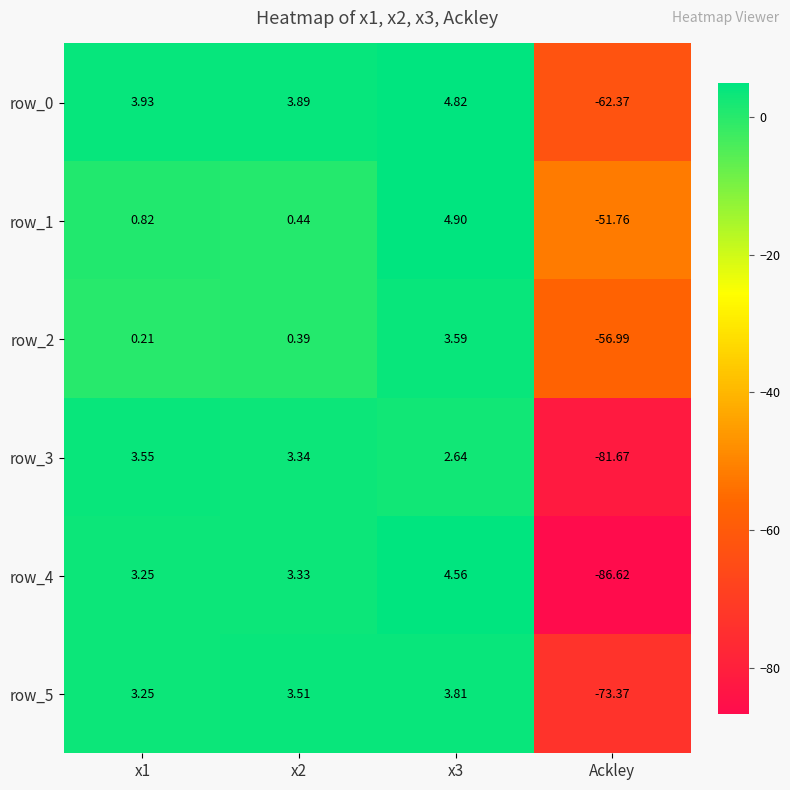

Rank the series at Ackley from highest to lowest value.

row_1, row_2, row_0, row_5, row_3, row_4